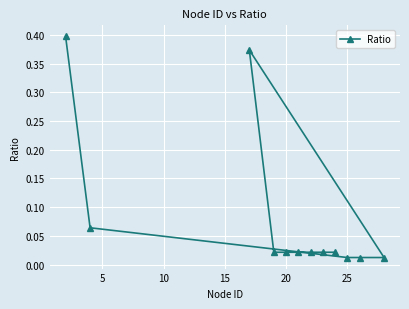

What is the difference between the maximum and second lowest values?

0.4